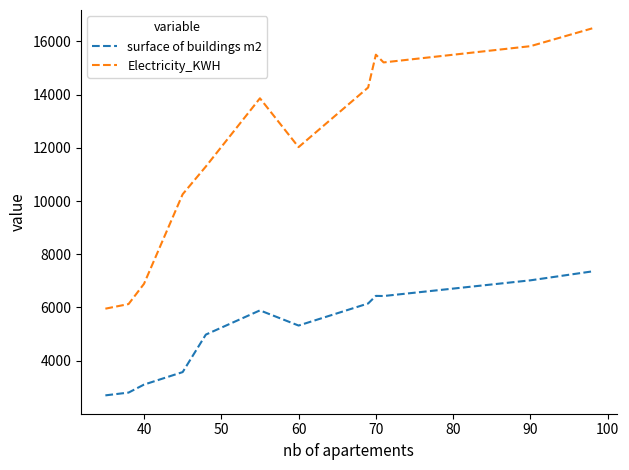

Which series has the largest range (max minus min)?

Electricity_KWH